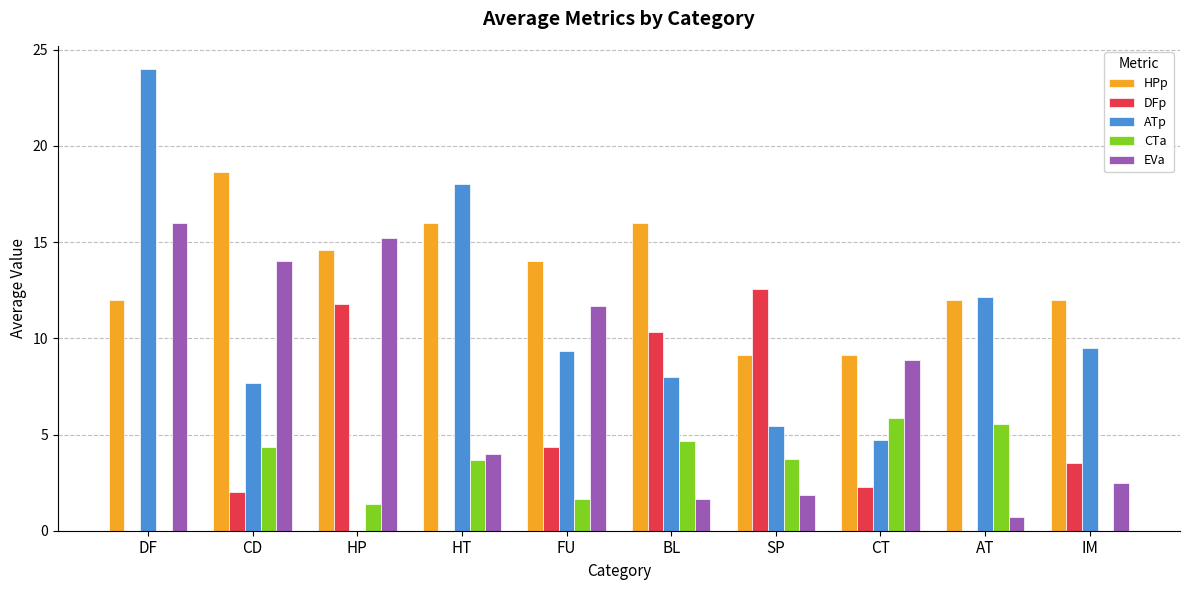

What are all the series names shown in the legend?

HPp, DFp, ATp, CTa, EVa